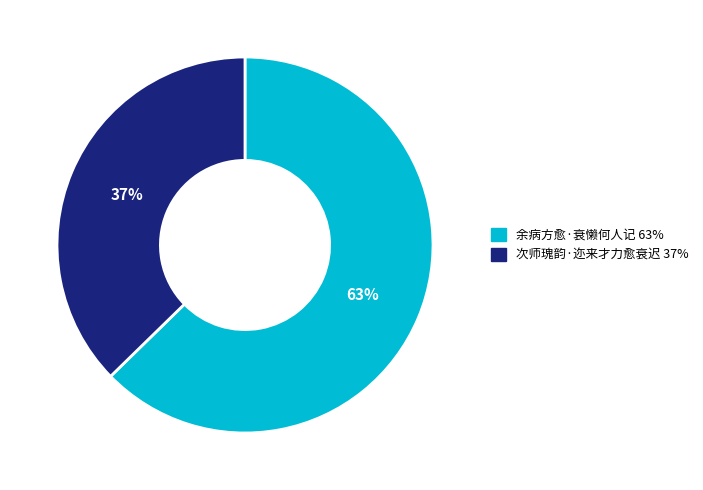

The 余病方愈·衰懒何人记 slice represents 63% of the pie. True or false?

True